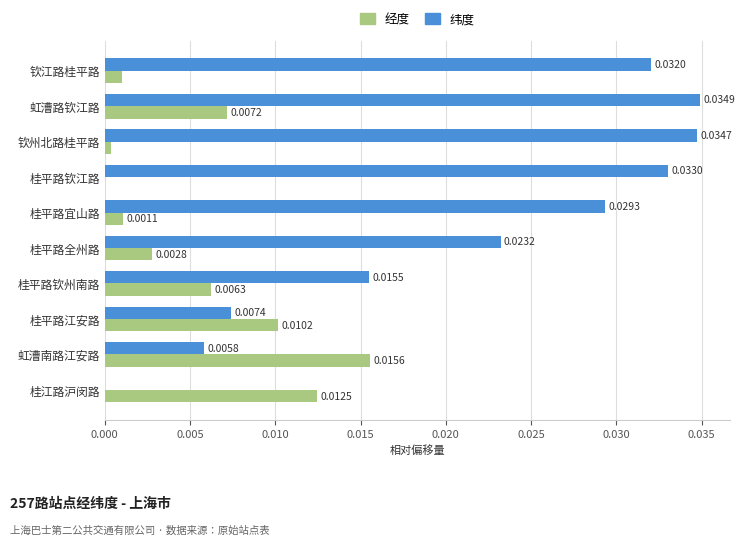

Where is 纬度 nearest to the value 0?

桂江路沪闵路